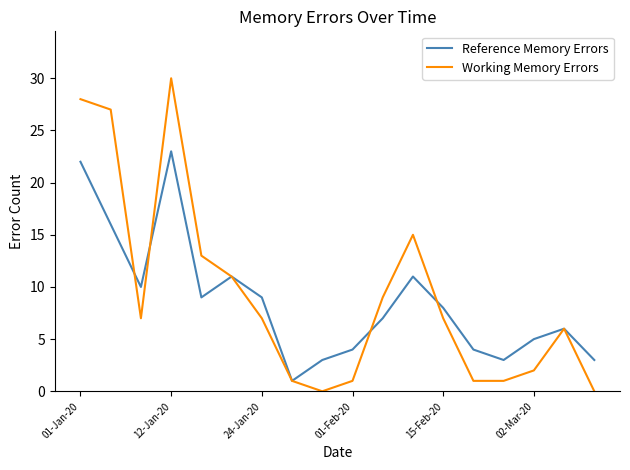

How many interior local valleys does the Reference Memory Errors series have?

4